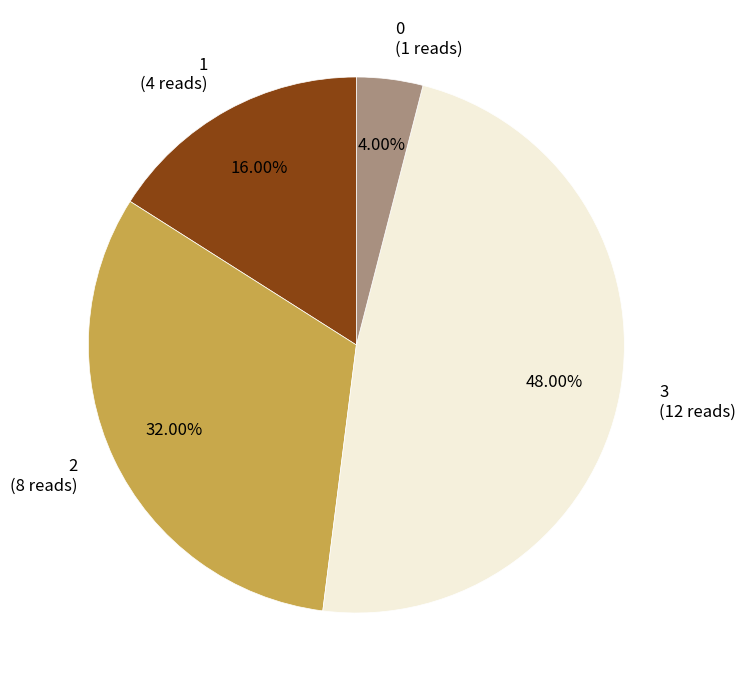

What is the ratio of the value at 3 (12 reads) to the value at 2 (8 reads)?

1.5